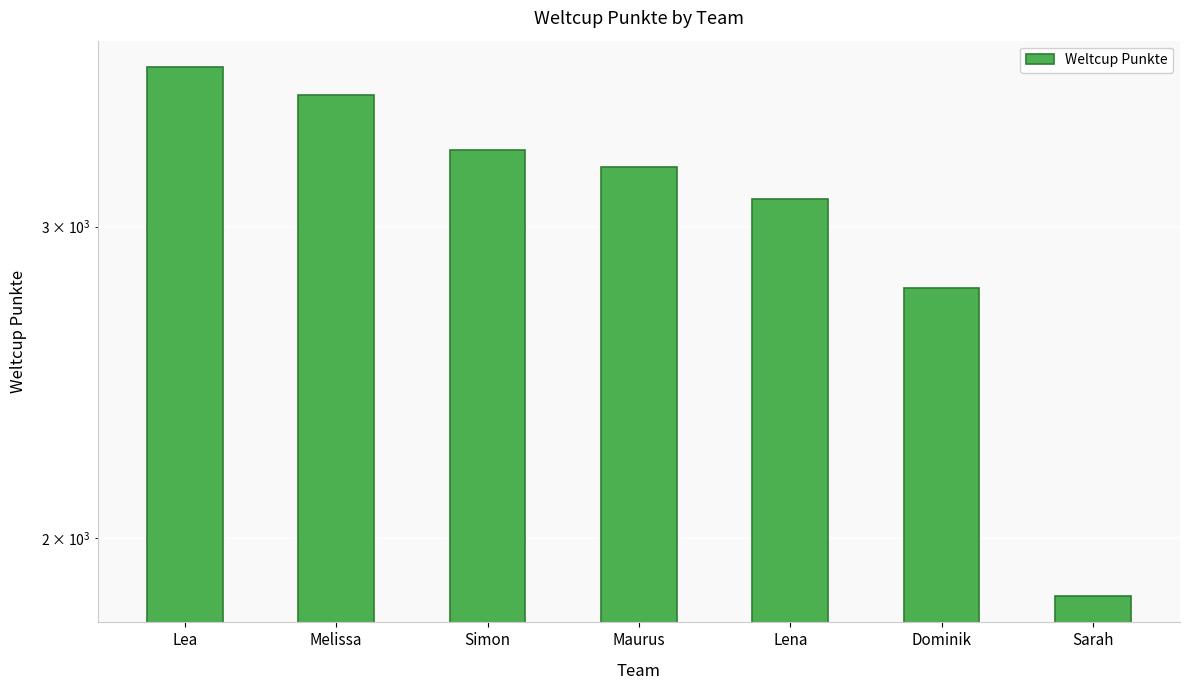

What is the ratio of the value at Simon to the value at Melissa?

0.9